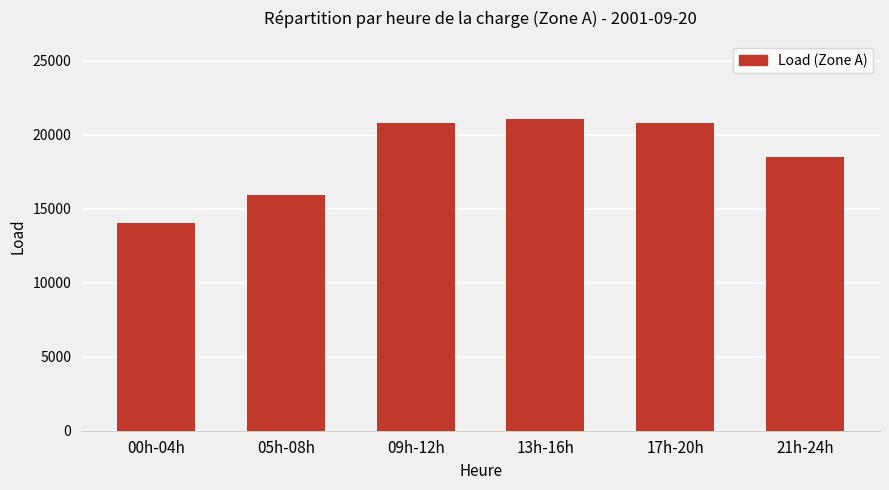

The chart shows a value of 21086 at 13h-16h. True or false?

True